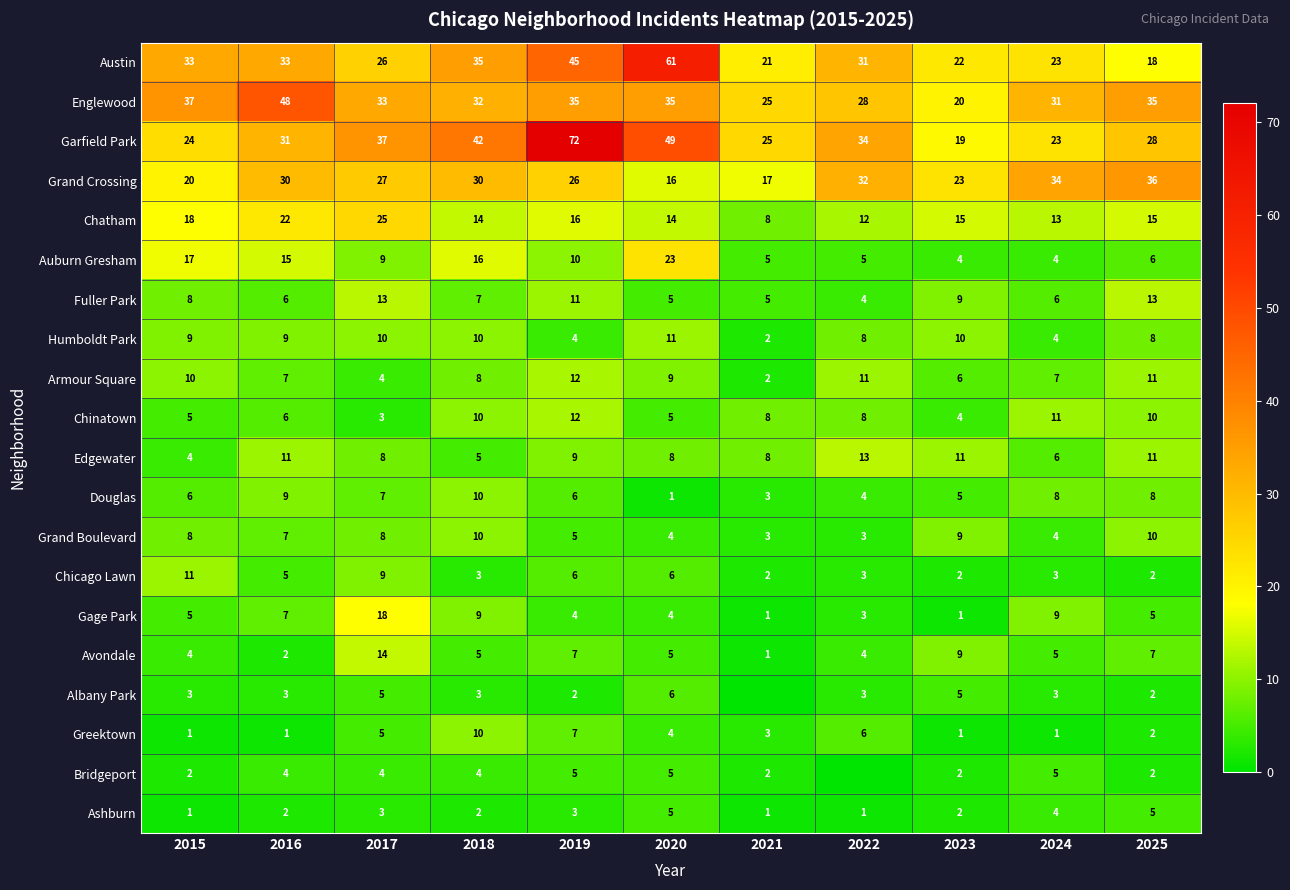

Is it true that Greektown equals 6 at 2022?

True